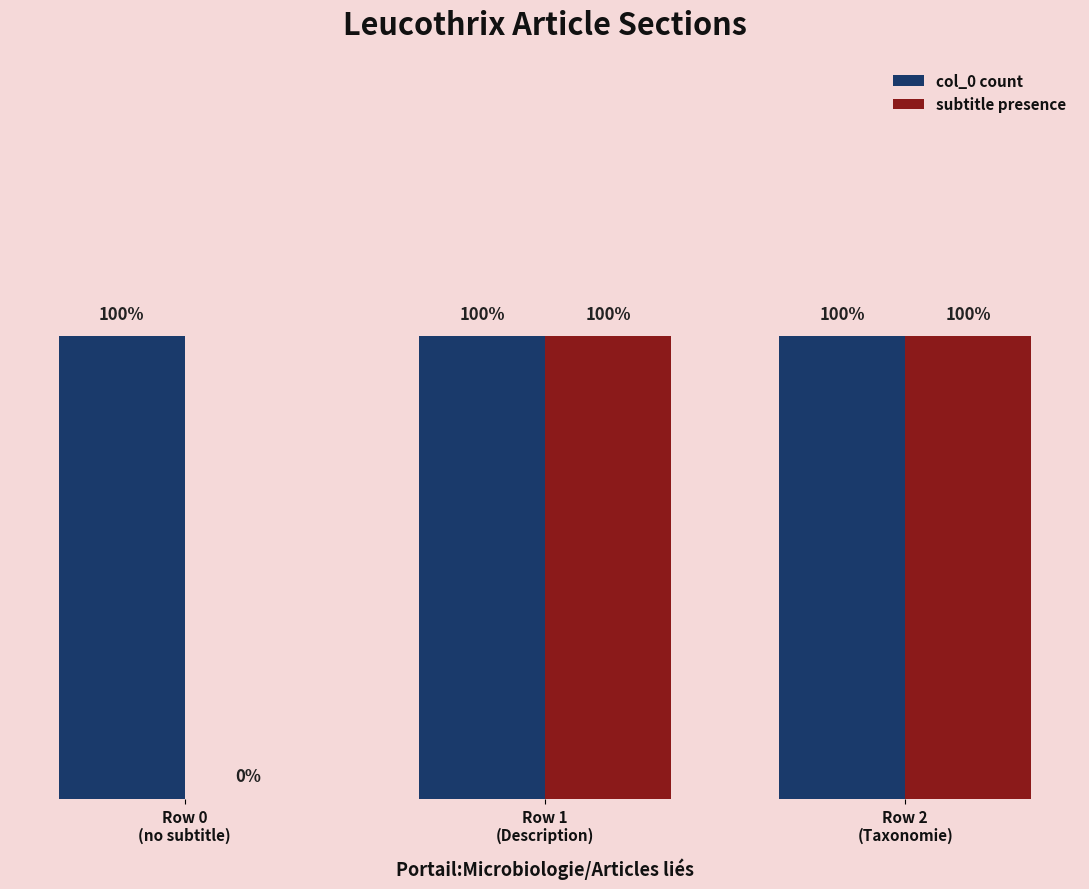

What are all the series names shown in the legend?

col_0 count, subtitle presence